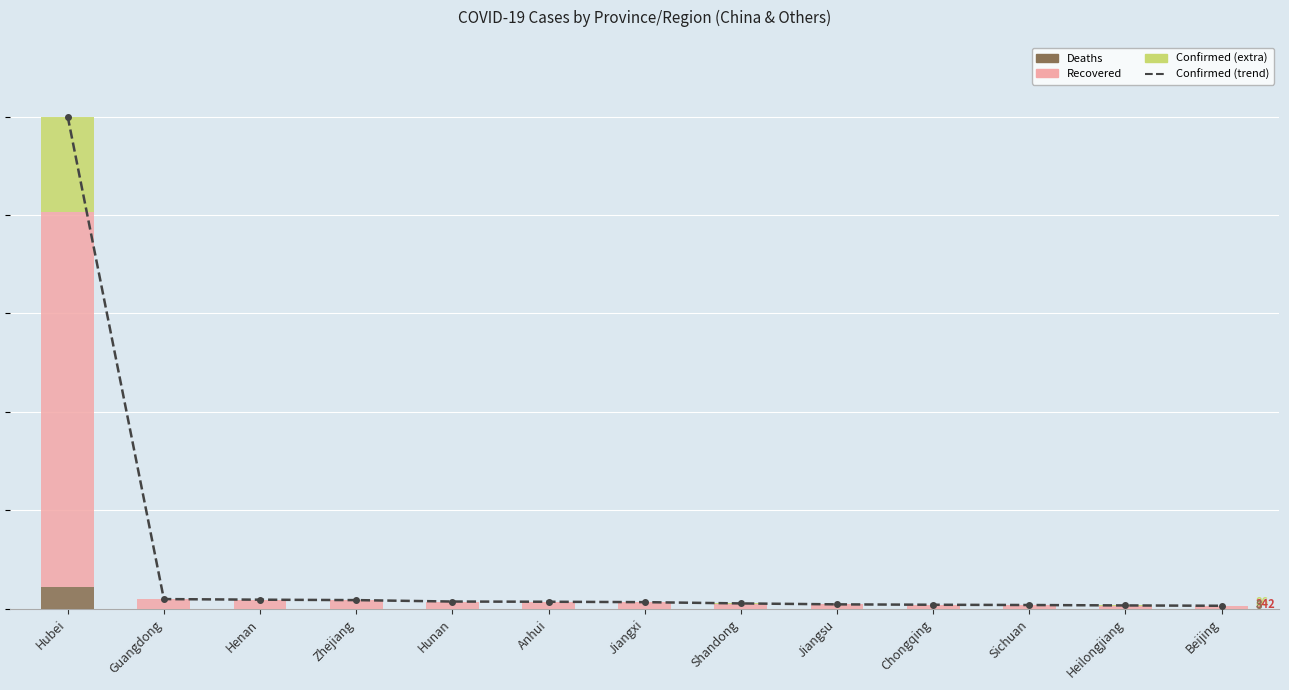

How many positive values does the Deaths series have?

12